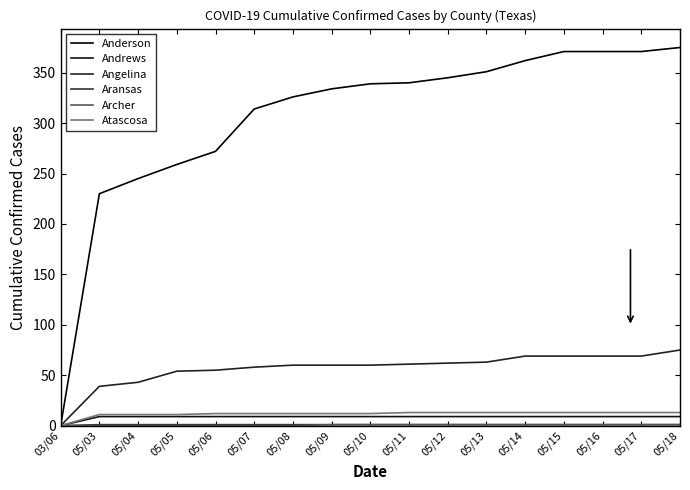

How many lines are shown in the chart?

6